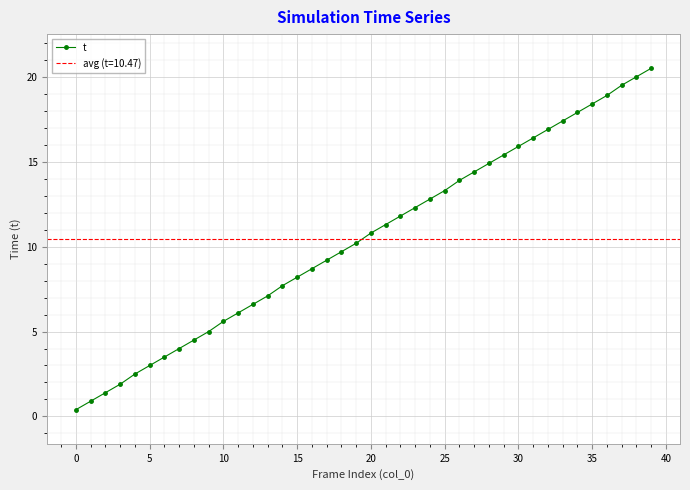

The t series shows 6.5 at 20. True or false?

False